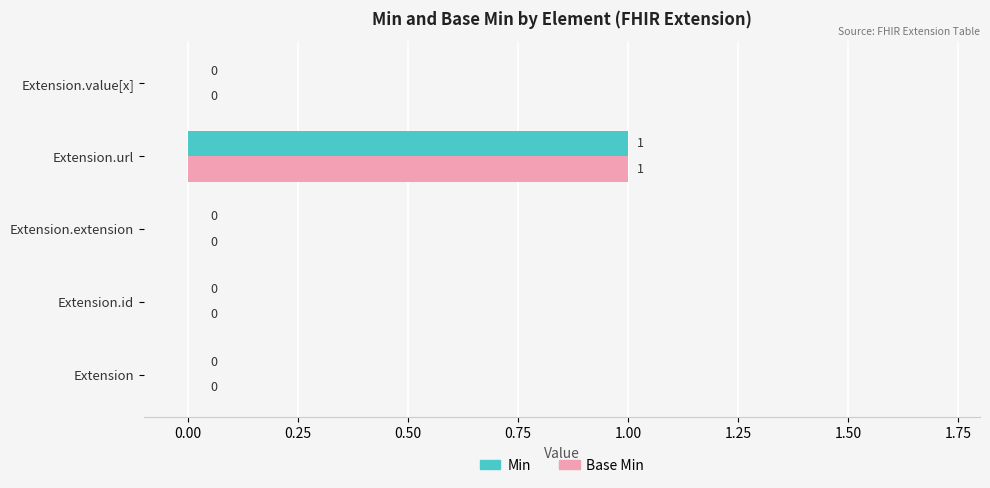

How many Base Min values are between 0 and 1?

5